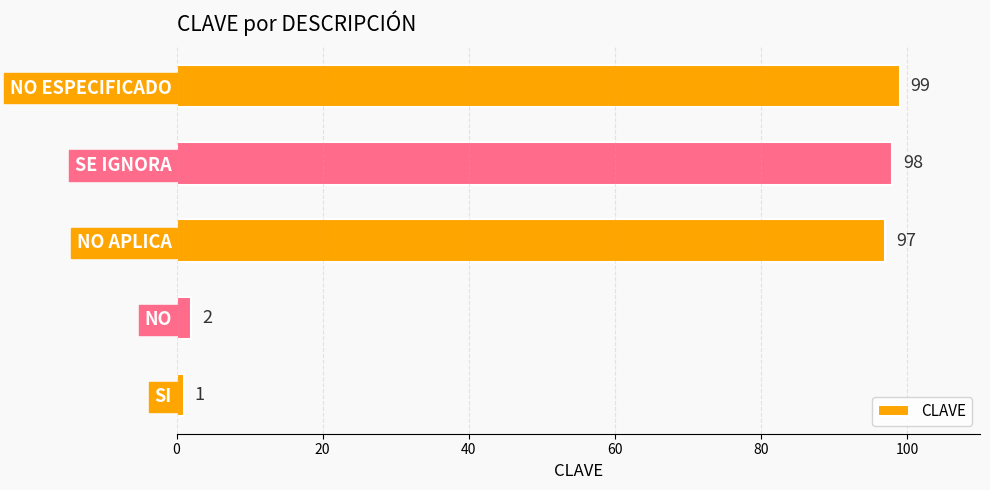

At which label is the value closest to 50?

NO APLICA